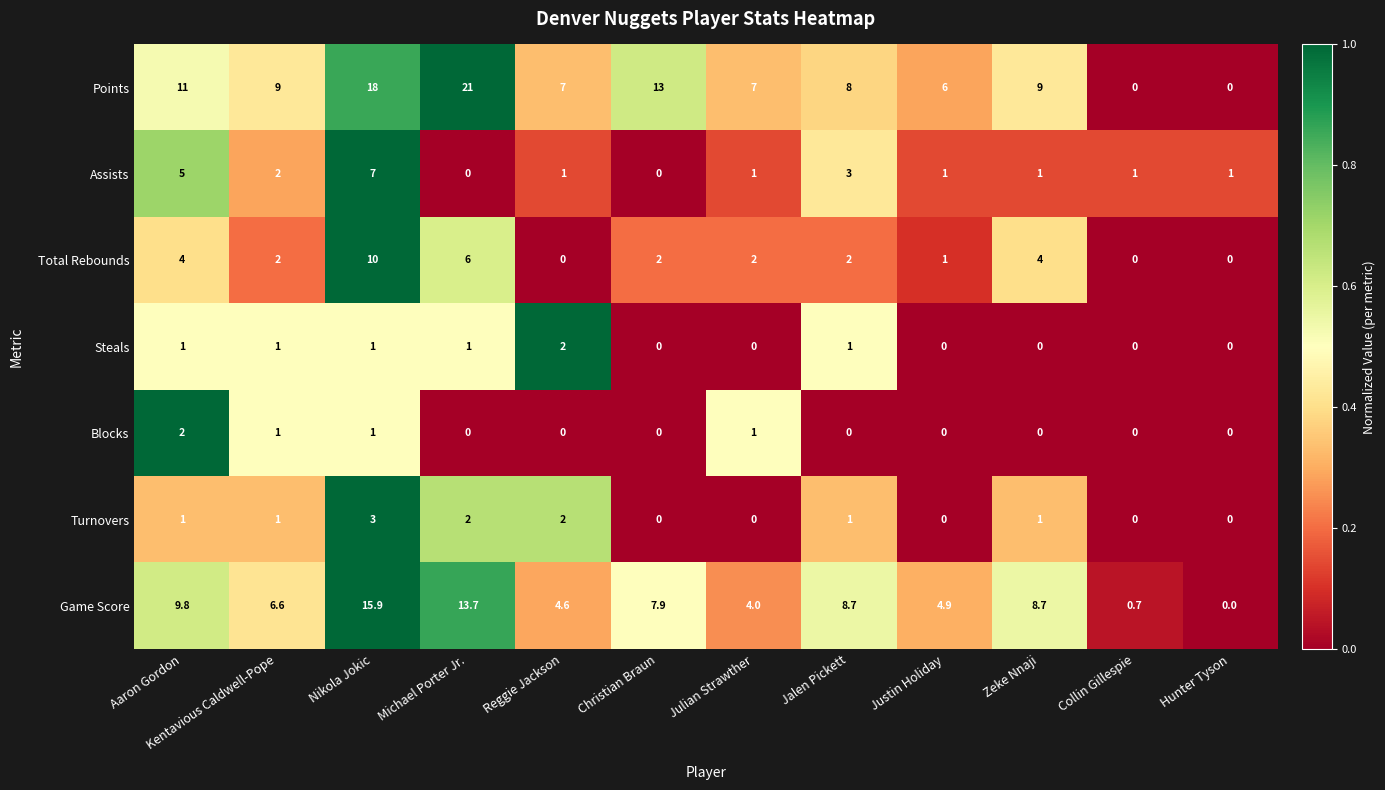

What is the greatest value displayed?

21.0